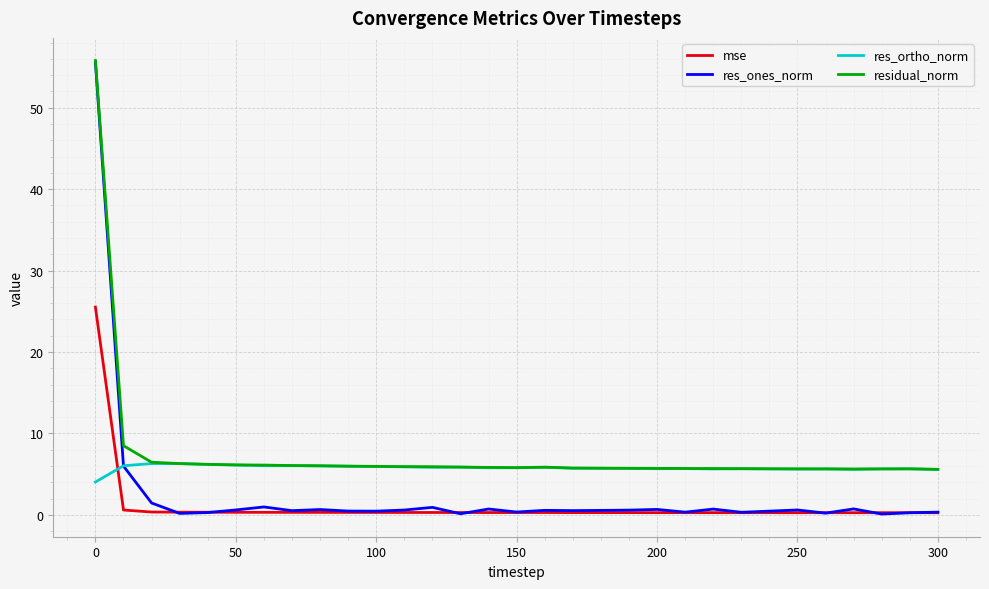

Which series has the largest total across all categories?

residual_norm